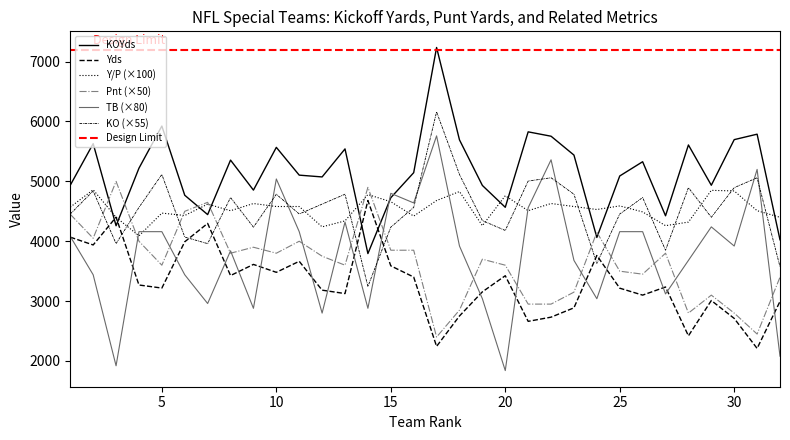

How many lines are shown in the chart?

6